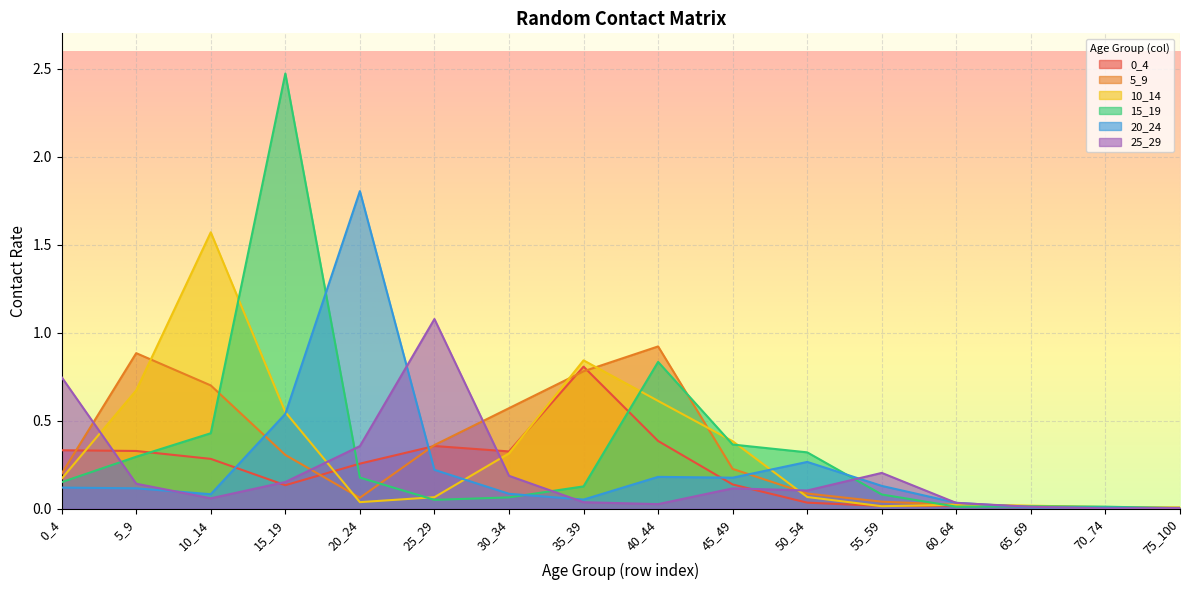

Which category has the highest value in the 25_29 series?

25_29